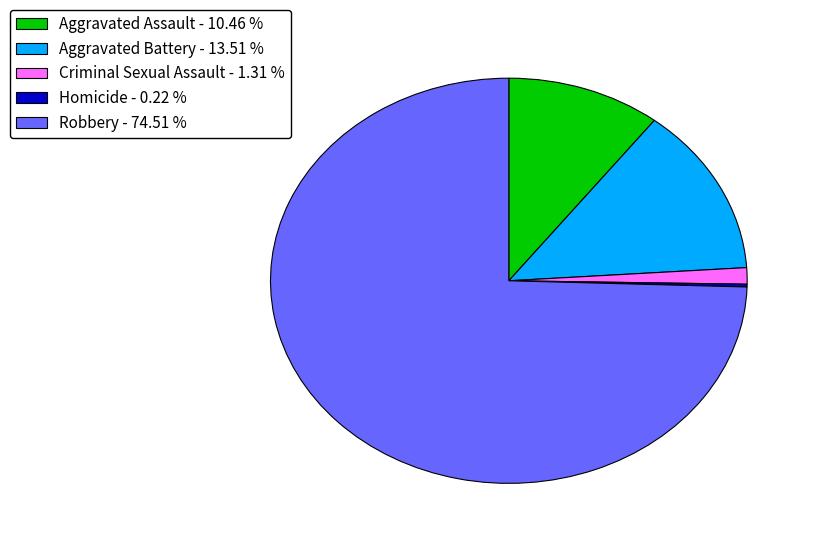

Between Aggravated Battery - 13.51 % and Aggravated Assault - 10.46 %, which is larger?

Aggravated Battery - 13.51 %